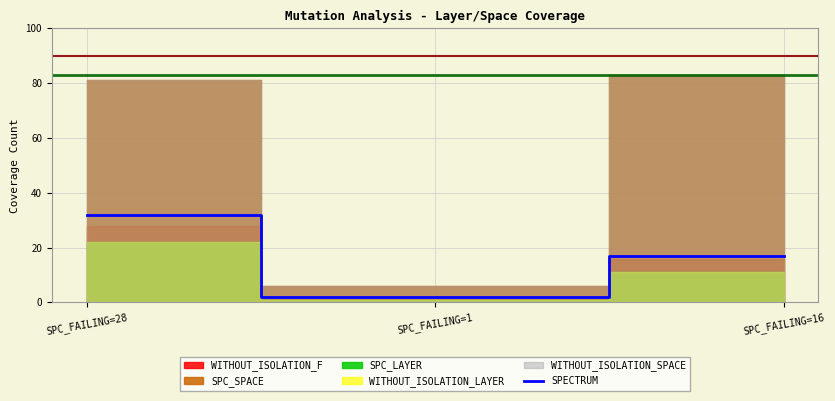

Reading left to right, list all the values displayed in this chart.

SPC_FAILING=28=32	SPC_FAILING=1=2	SPC_FAILING=16=17